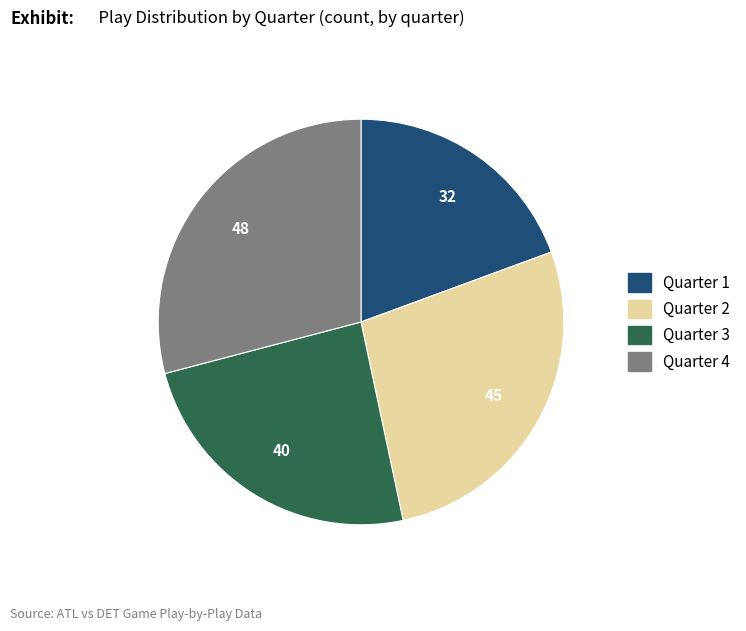

Approximately how many times larger is the value at Quarter 3 compared to Quarter 4?

0.8